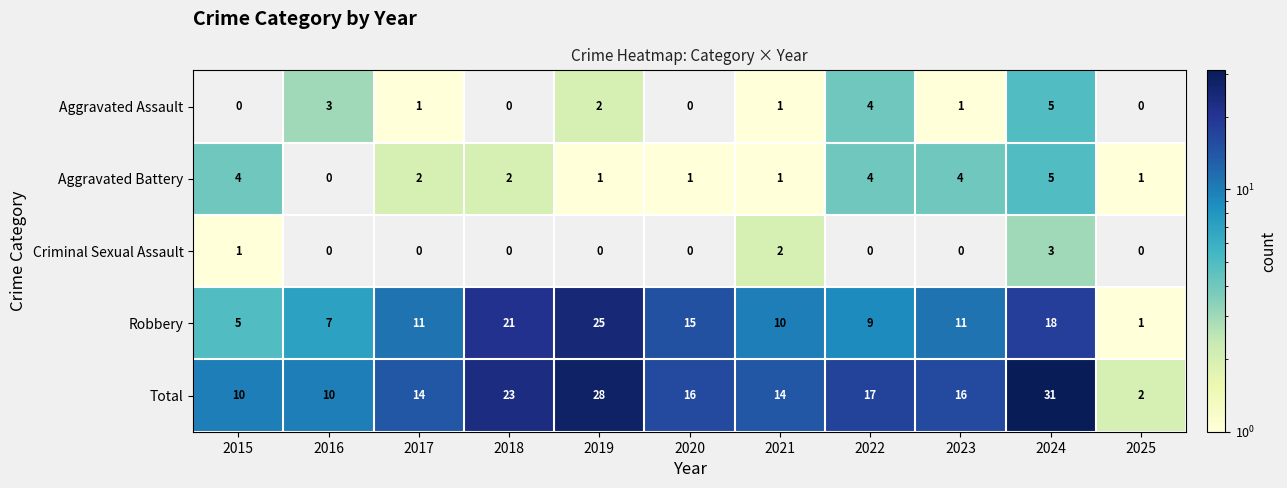

Which category has the highest value in the Total series?

2024